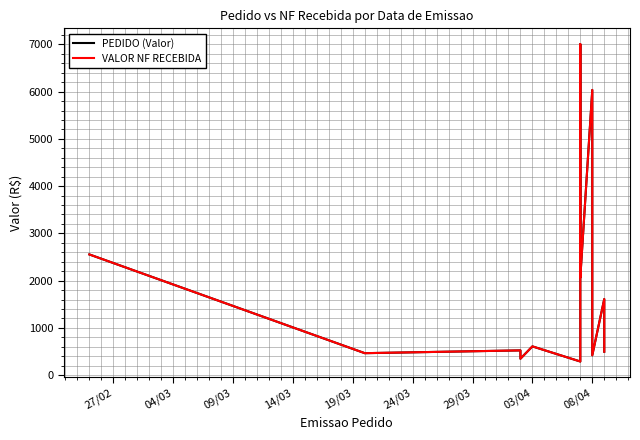

Reading right to left, what are all the values shown in this chart?

PEDIDO (Valor): 496.1	1610.0	420.0	1820.1	6035.5	2064.8	2745.5	7003.6	2151.2	2672.0	288.7	608.7	348.0	523.9	465.0	2554.6
VALOR NF RECEBIDA: 496.1	1610.0	420.0	1820.1	6035.5	2064.8	2745.5	7003.6	2151.2	2672.0	288.7	608.8	348.0	523.9	465.0	2554.5